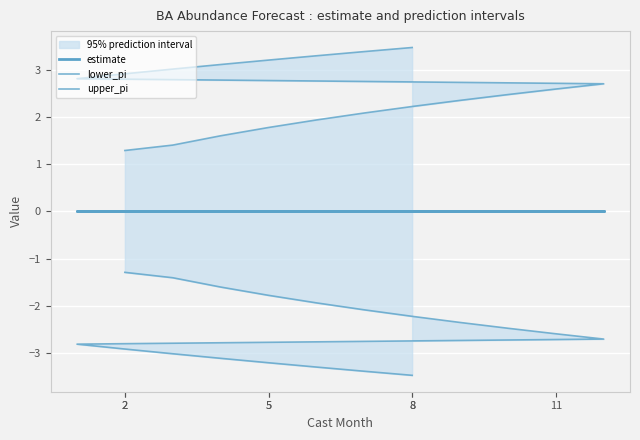

True or false: estimate has a value of 0.0 at 11.

True